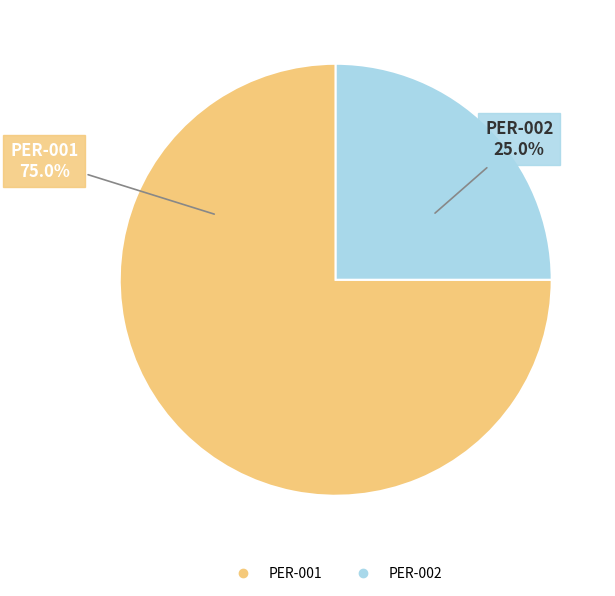

Approximately how many times larger is the value at PER-001 compared to PER-002?

3.0